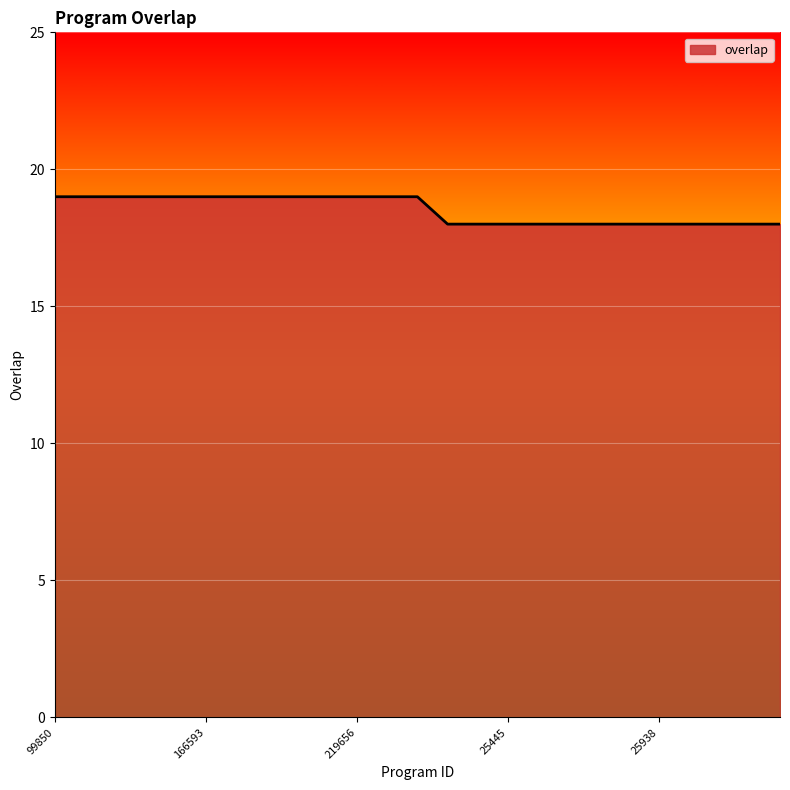

What is the maximum value shown in the chart?

19